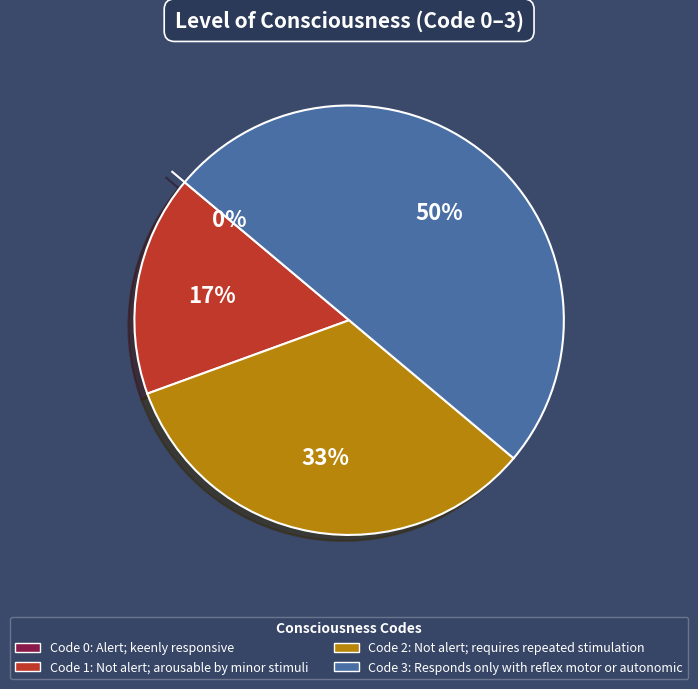

To the nearest percent, what percentage of the pie is 2?

33%